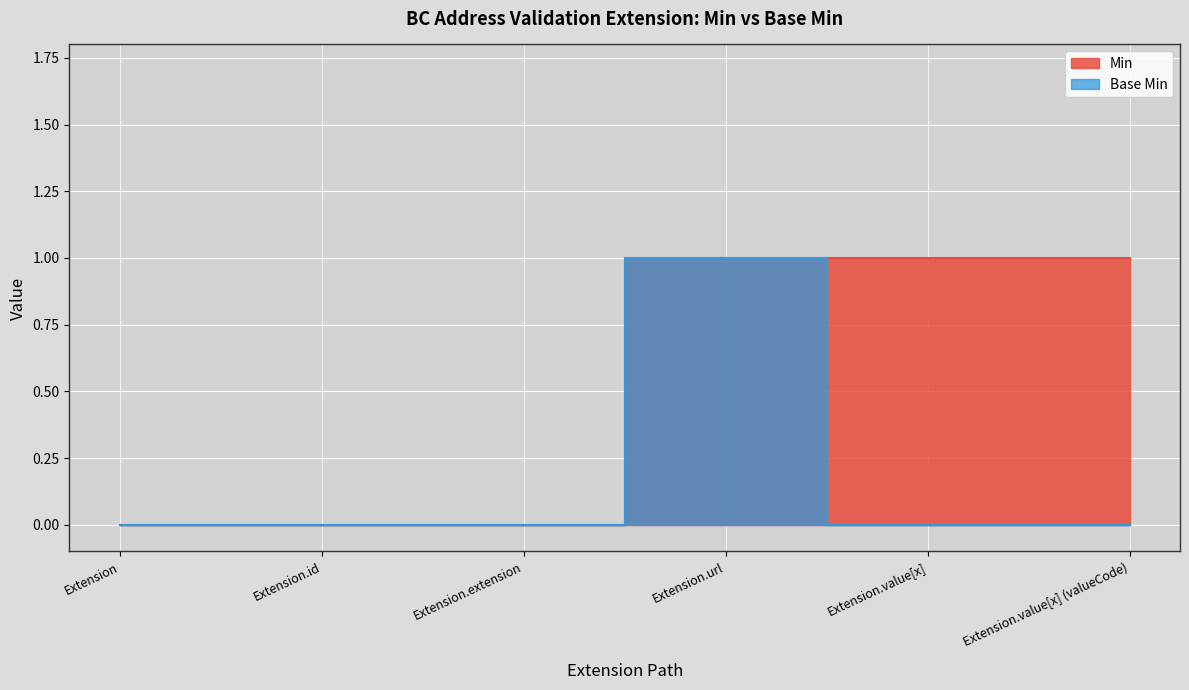

How many values in Base Min are above zero?

1